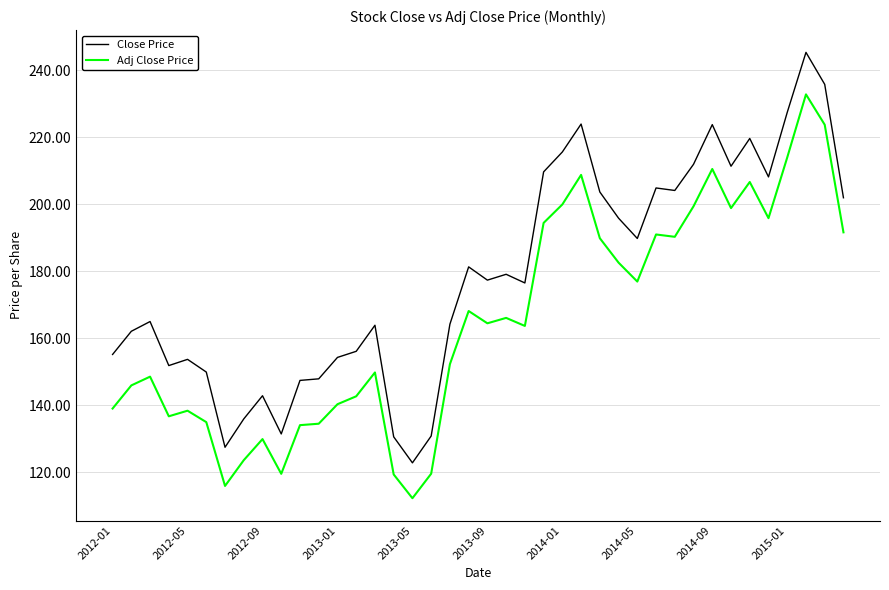

What is the difference between the maximum and minimum values in the Close Price series?

122.5